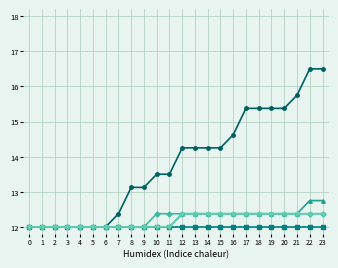

What is the total value across all series at 22?

66.0